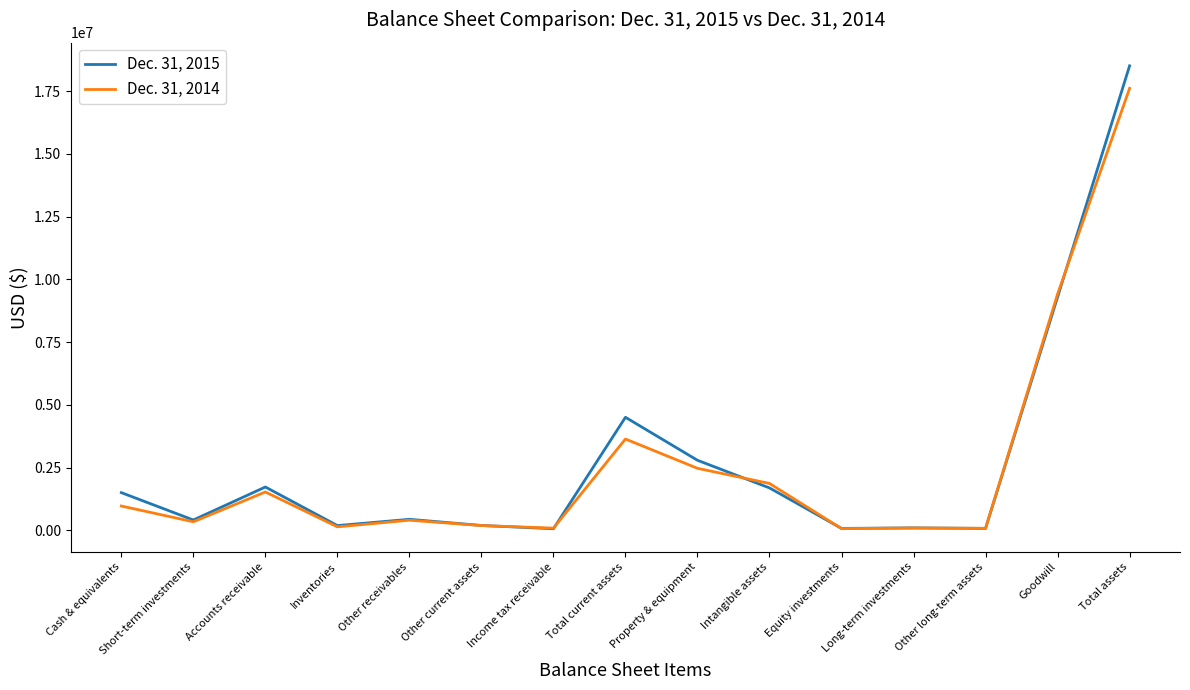

What is the difference between the highest and lowest values at Other long-term assets?

3440